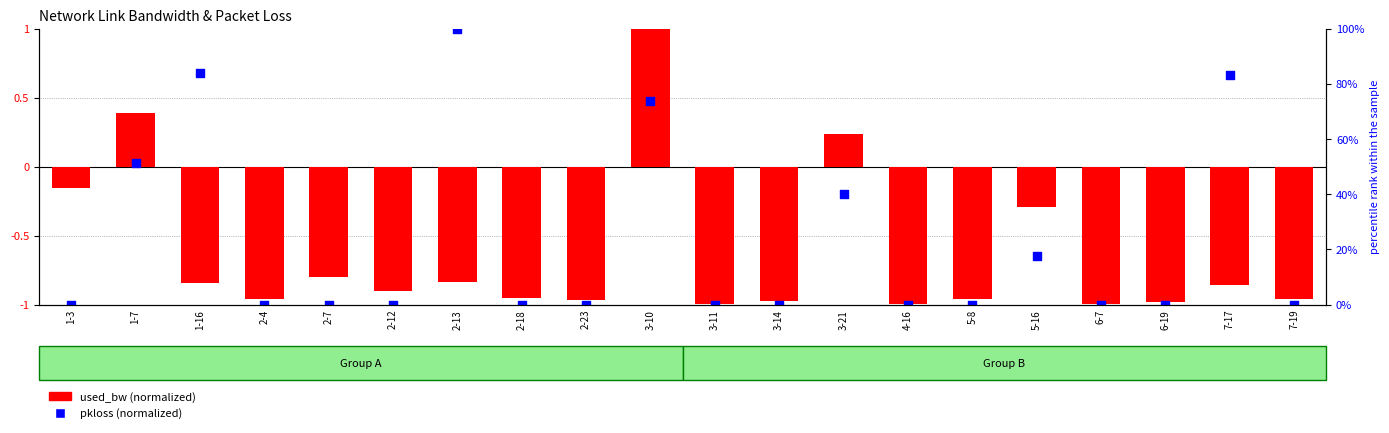

Which series has the largest total across all categories?

pkloss (normalized)